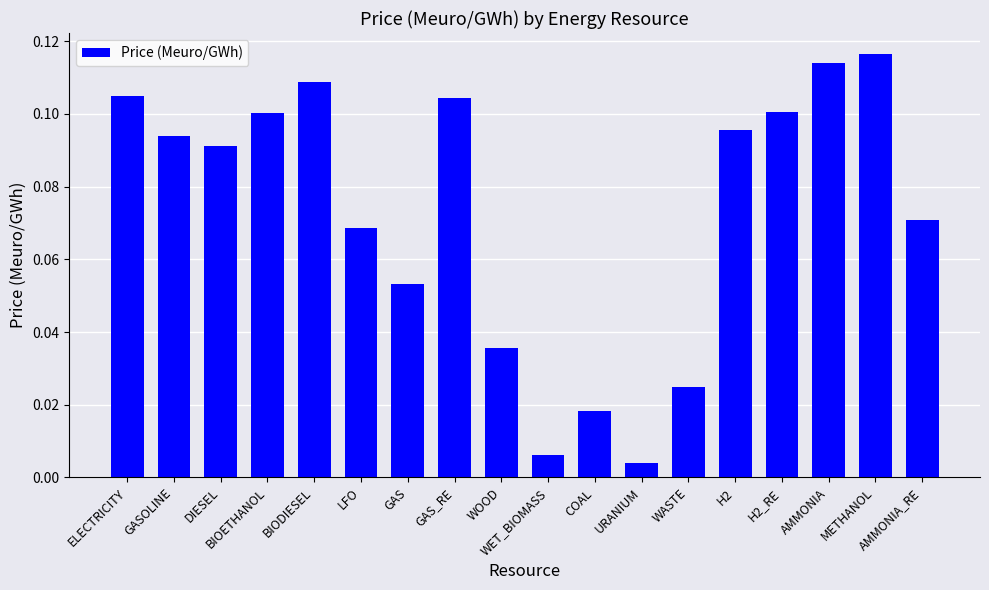

What is the sum of all values?

1.3